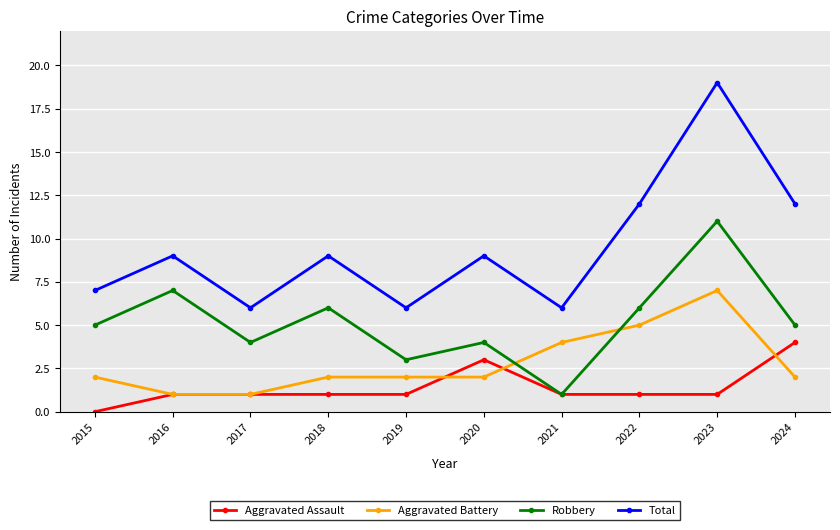

List the series in order of their overall mean, lowest first.

Aggravated Assault, Aggravated Battery, Robbery, Total